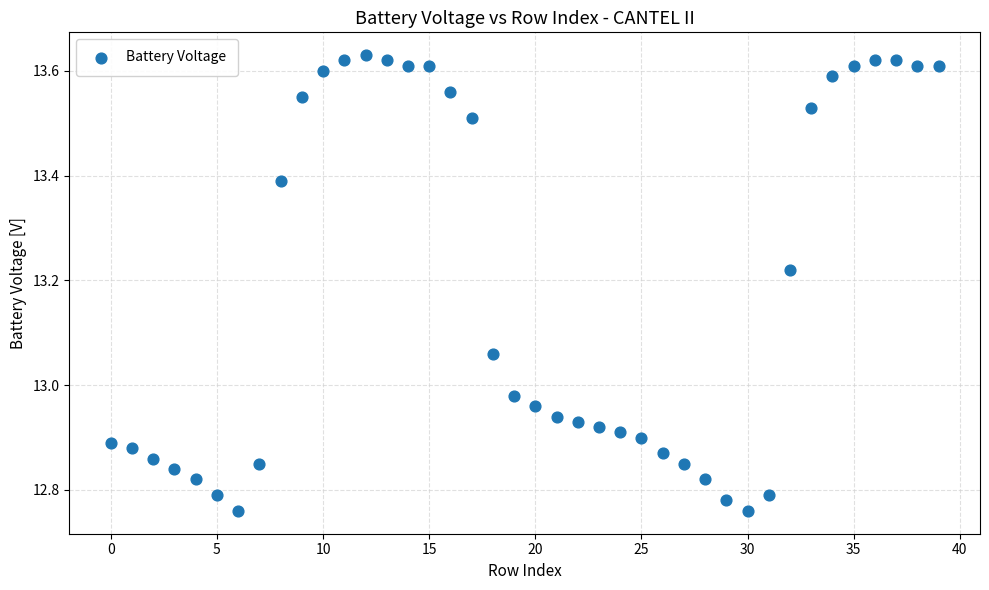

What is the range of Y values (max minus min)?

0.9